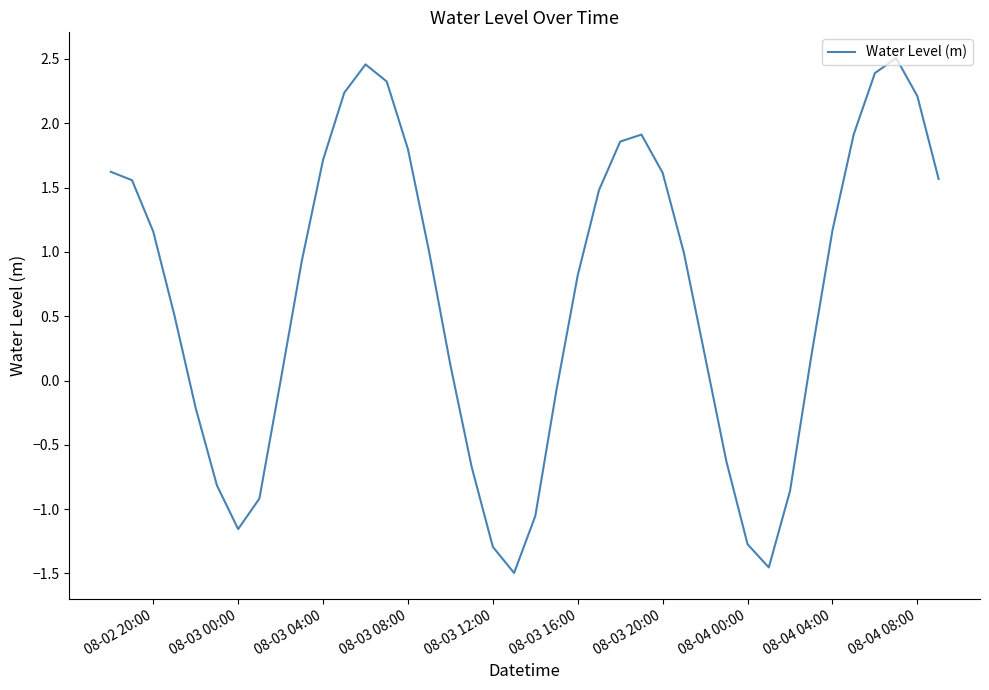

Does the chart have visible grid lines?

No